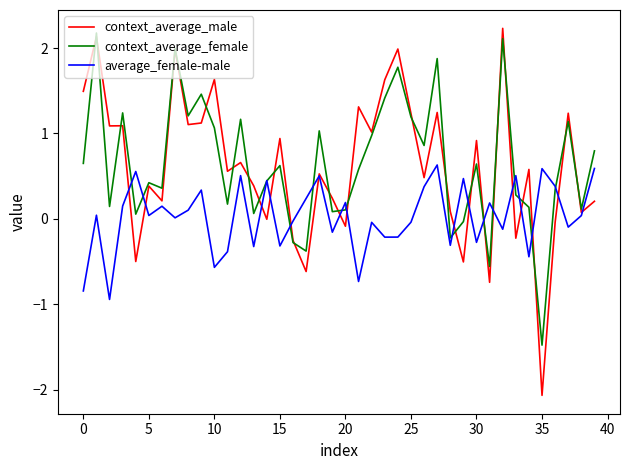

How many lines are shown in the chart?

3